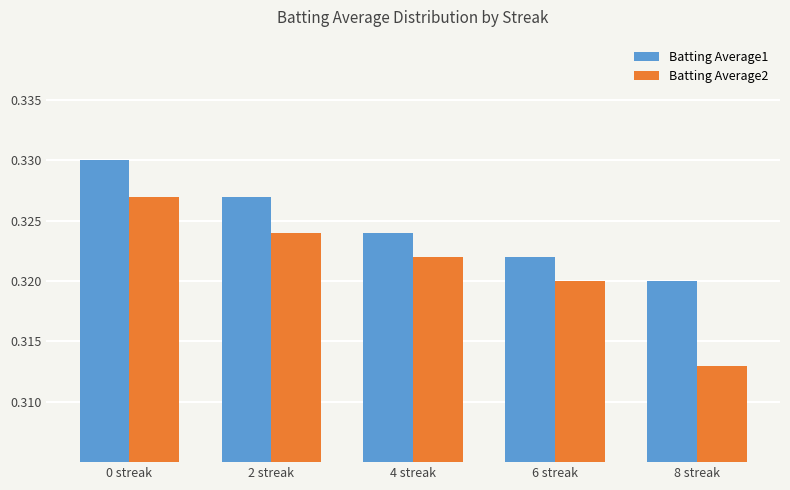

The Batting Average1 series shows 0.2 at 0 streak. True or false?

False